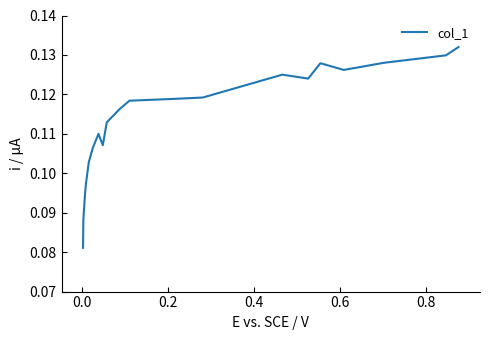

How many values are between 0 and 1?

20